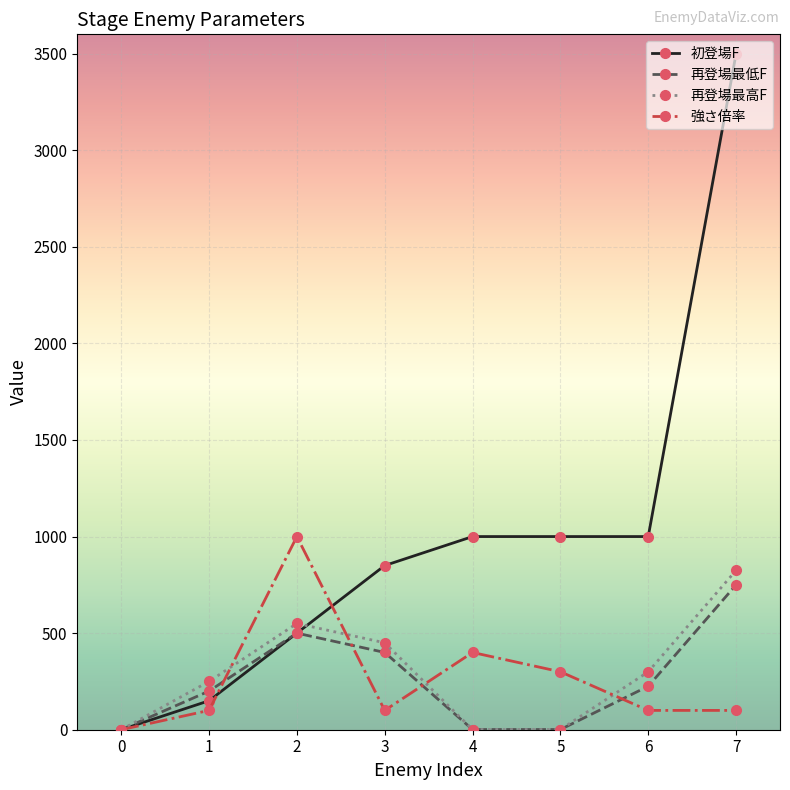

True or false: 強さ倍率 has a value of 1000 at 2.

True